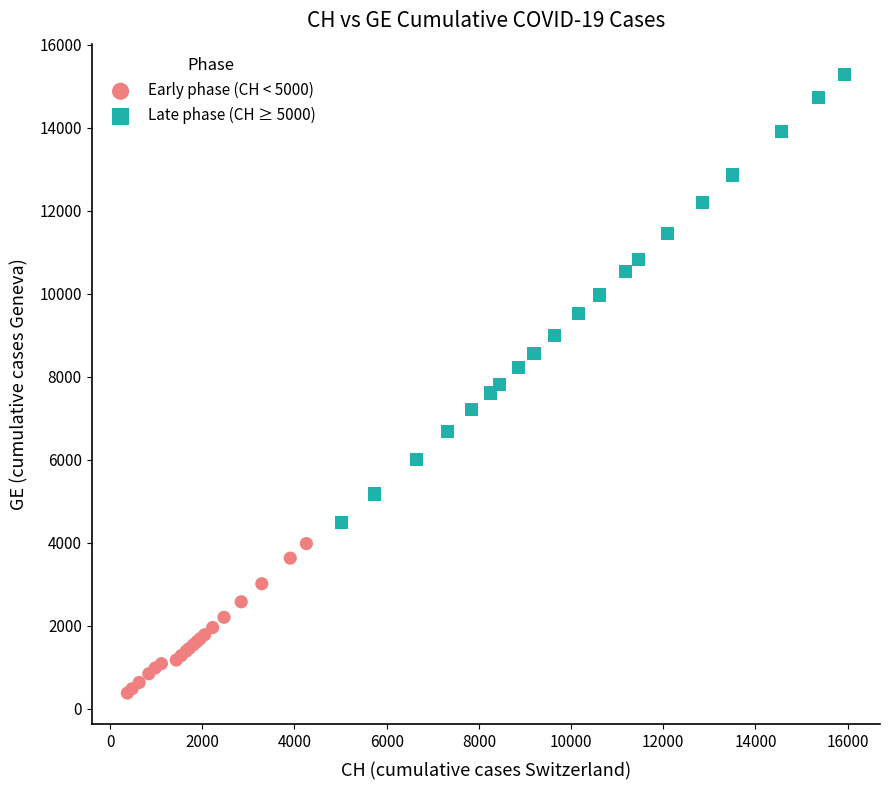

Which series reaches the minimum Y coordinate?

Early phase (CH < 5000)